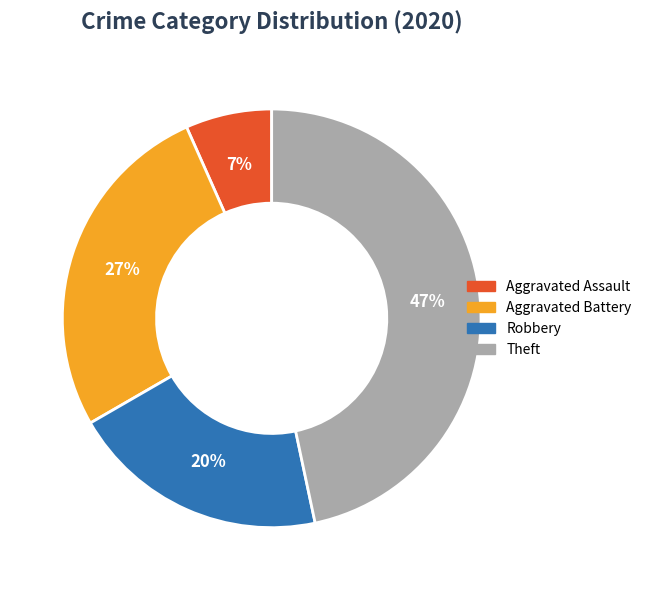

Is Theft the majority of the pie?

No